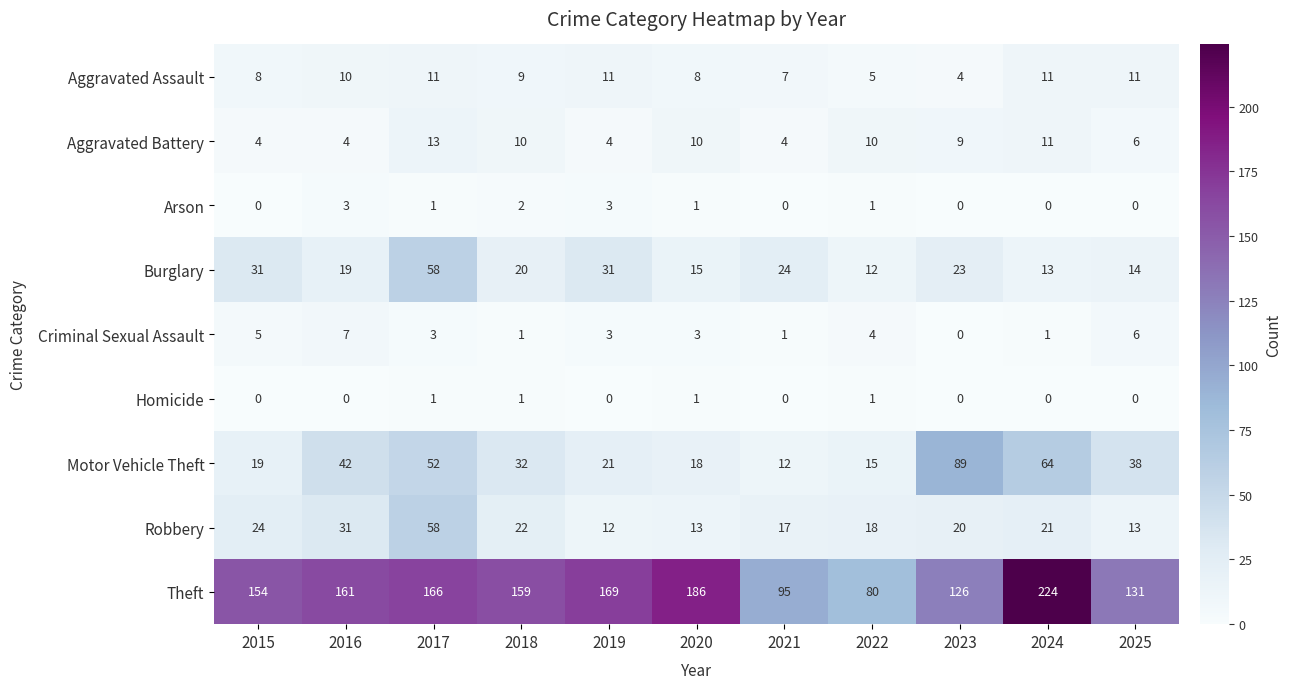

At which label does Aggravated Battery reach its peak?

2017